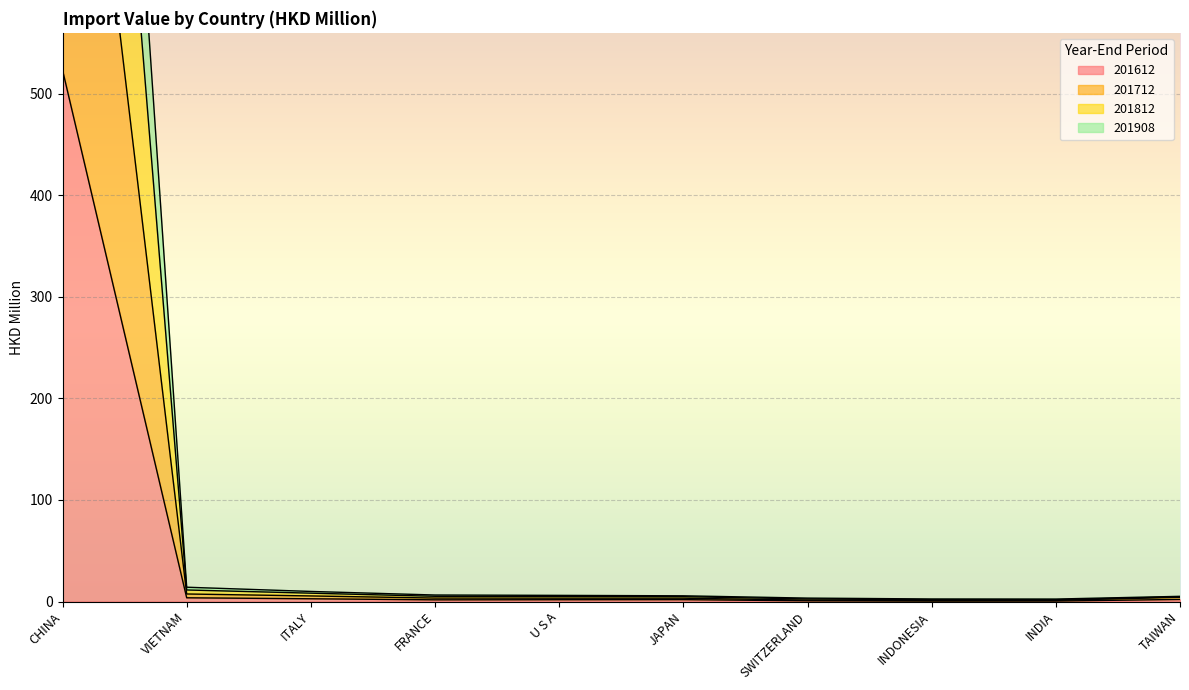

The value of 201908 at JAPAN is 4.8. True or false?

True